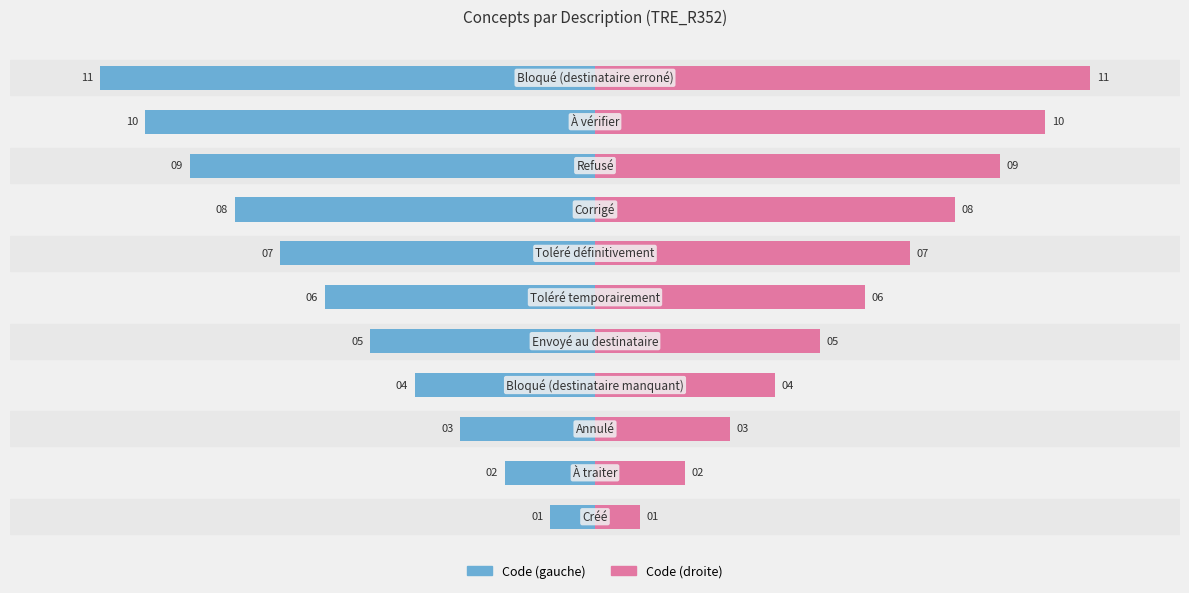

True or false: Code (right) has a value of 14 at 9.

False